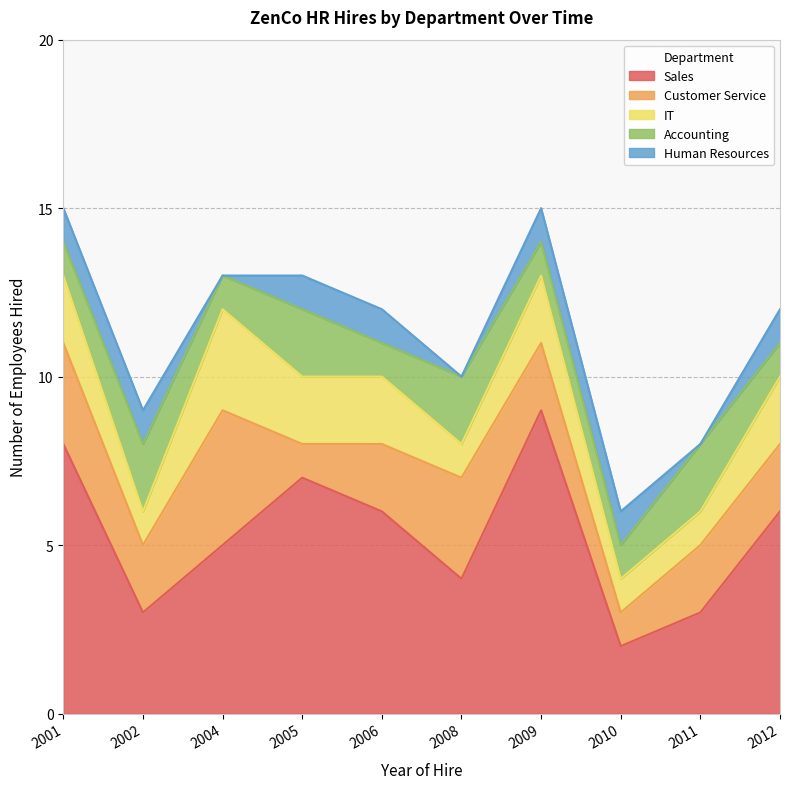

Which series has the largest range (max minus min)?

Sales